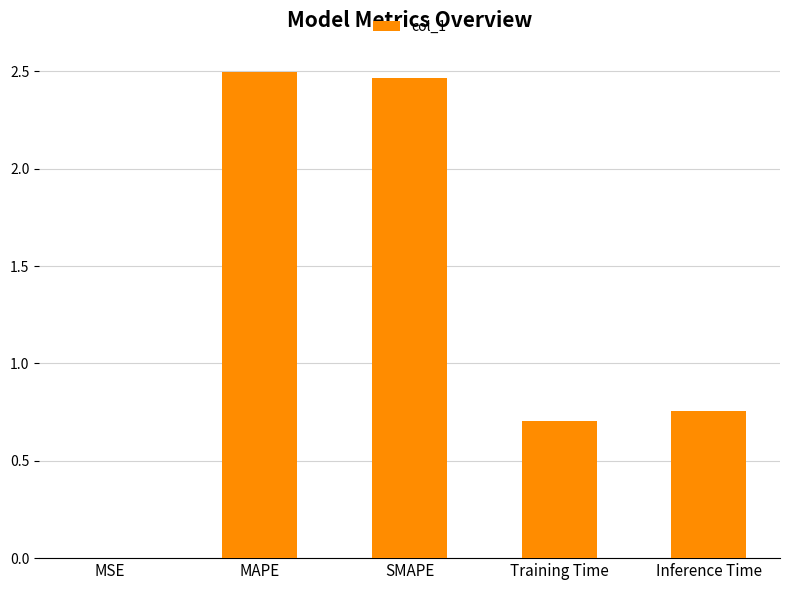

True or false: the data shows 0.3 at Training Time.

False